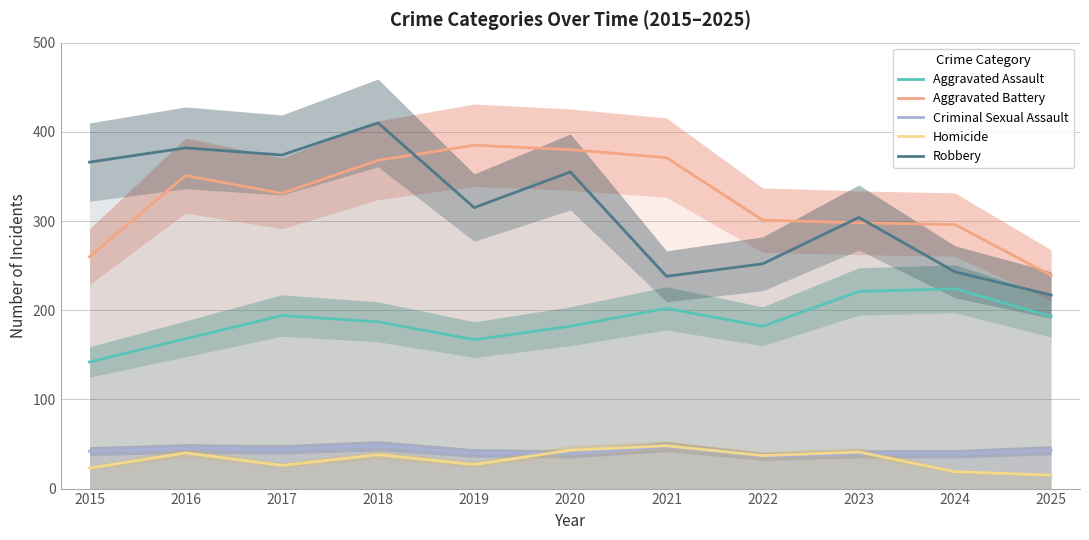

How many values in the Aggravated Battery series exceed 331?

5